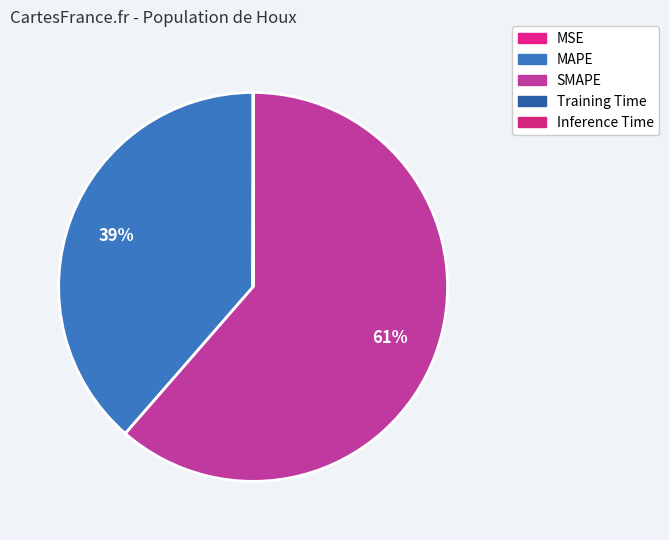

Rank the categories by value from lowest to highest.

MSE, Training Time, Inference Time, MAPE, SMAPE